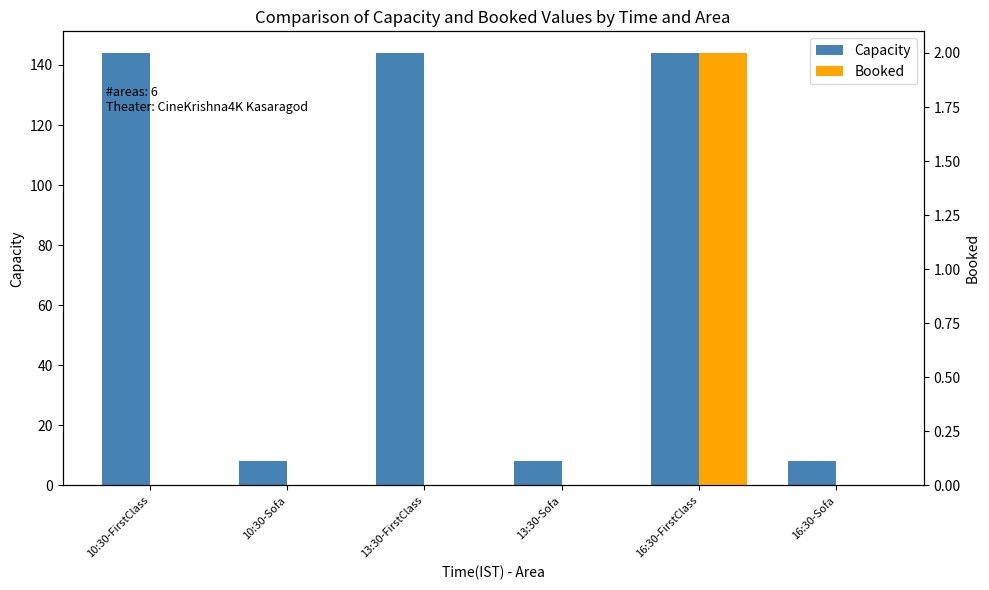

Which series changed the most between 10:30-Sofa and 16:30-Sofa?

Capacity